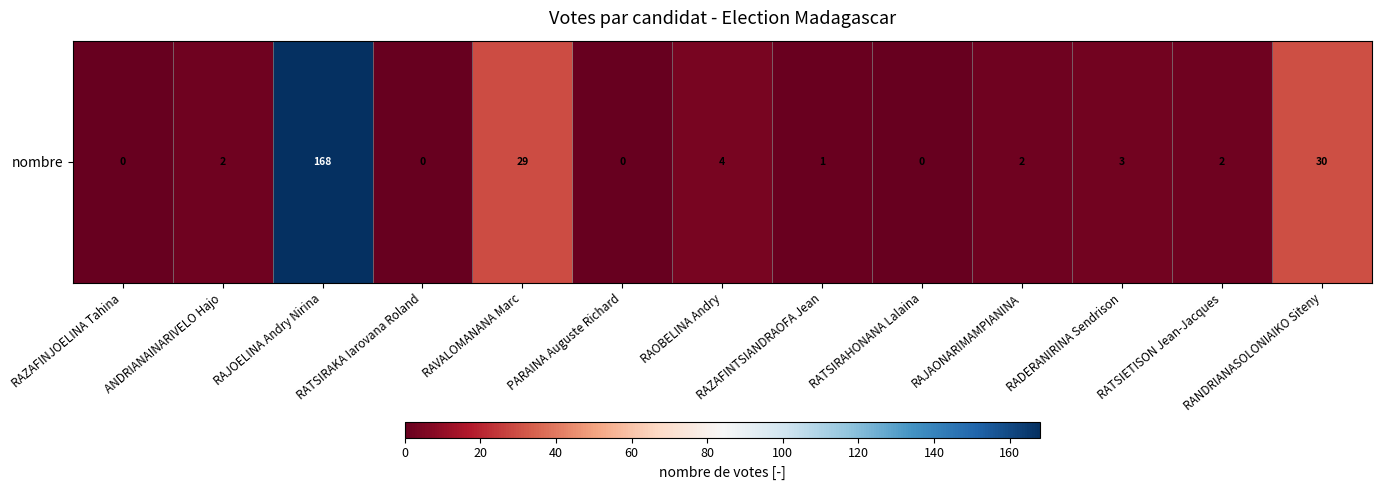

Rank the categories by value from lowest to highest.

RAZAFINJOELINA Tahina, RATSIRAKA Iarovana Roland, PARAINA Auguste Richard, RATSIRAHONANA Lalaina, RAZAFINTSIANDRAOFA Jean, ANDRIANAINARIVELO Hajo, RAJAONARIMAMPIANINA, RATSIETISON Jean-Jacques, RADERANIRINA Sendrison, RAOBELINA Andry, RAVALOMANANA Marc, RANDRIANASOLONIAIKO Siteny, RAJOELINA Andry Nirina